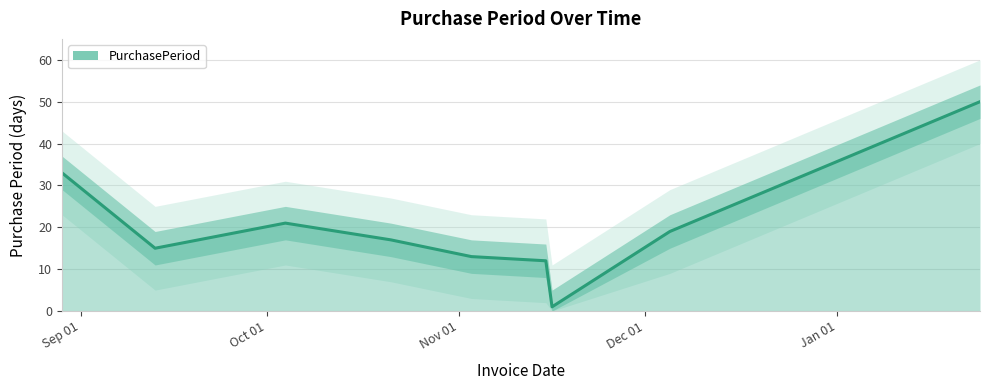

What is the difference between the values at 2016-11-03 and 2016-11-16?

12